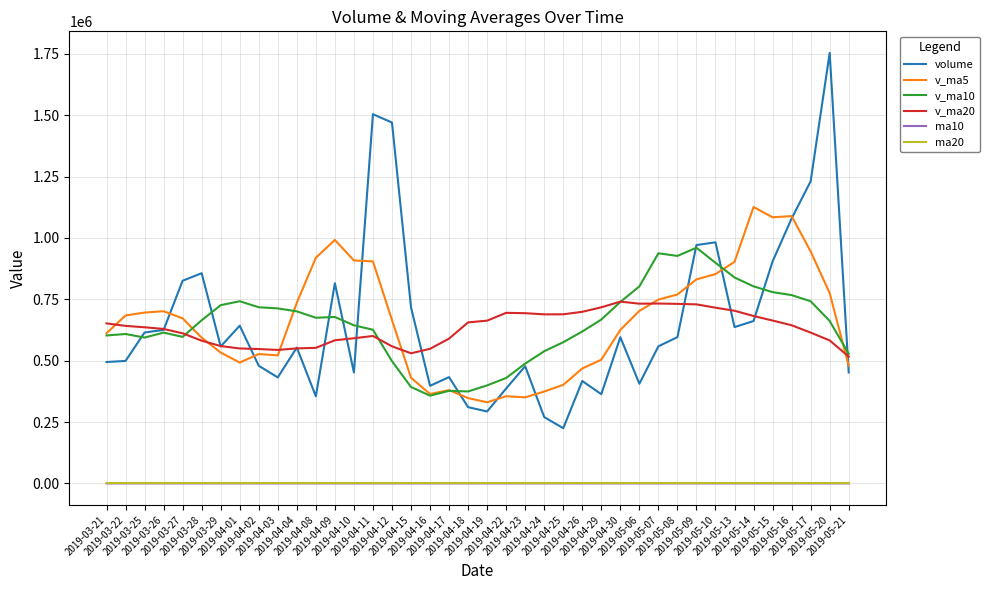

The v_ma20 series shows 312024.3 at 2019-05-21. True or false?

False